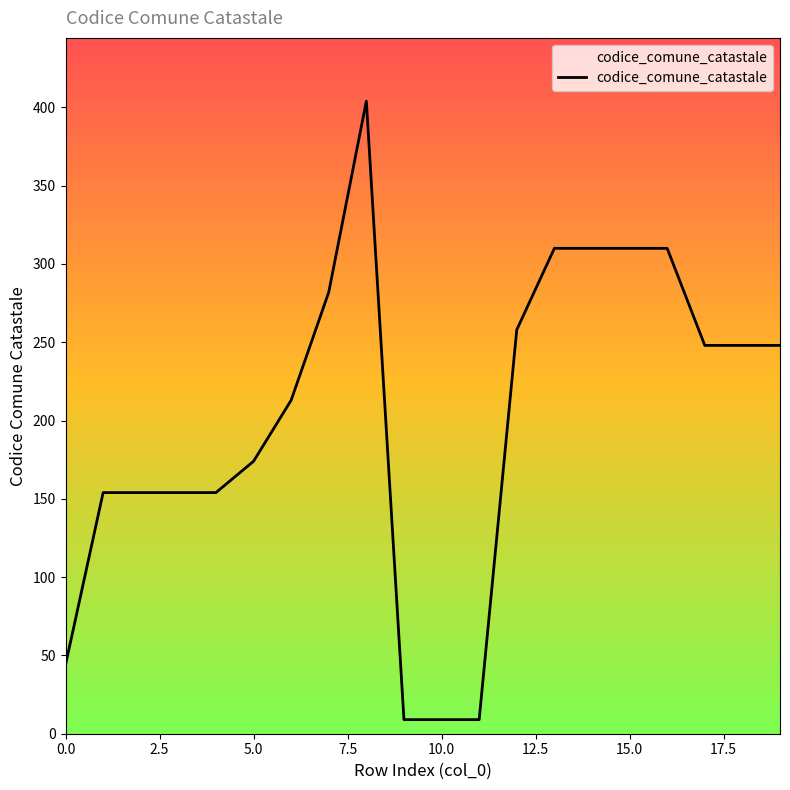

What is the maximum value shown in the chart?

404